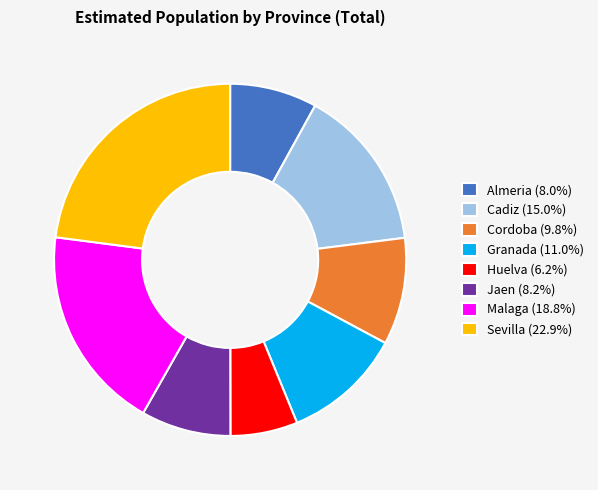

Which slice is the largest?

Sevilla